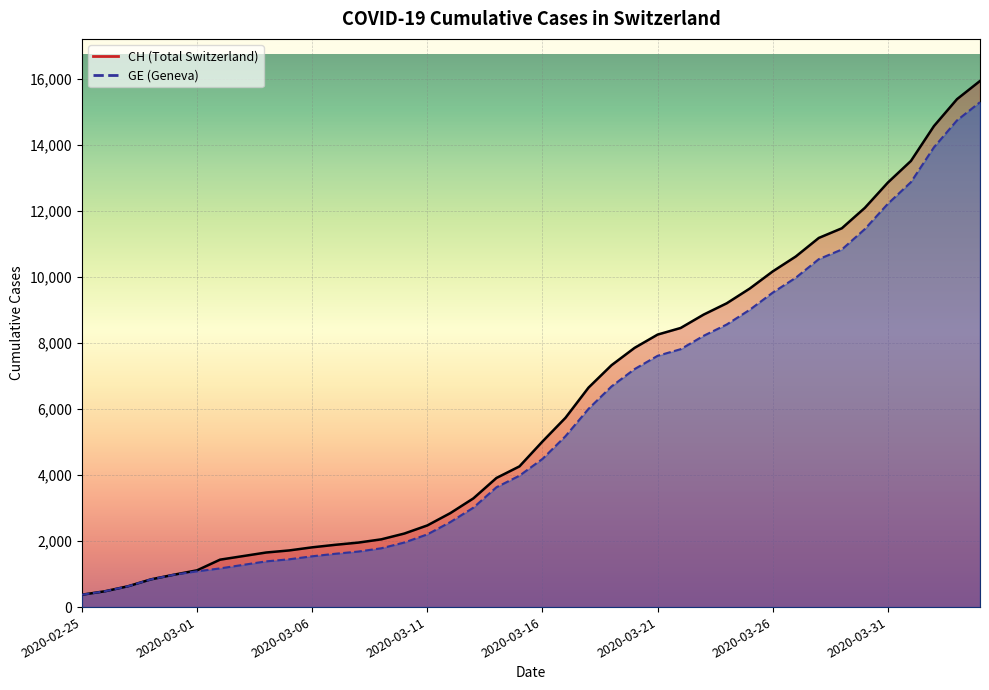

What is the value of the CH point at the 32nd from the left?

10613